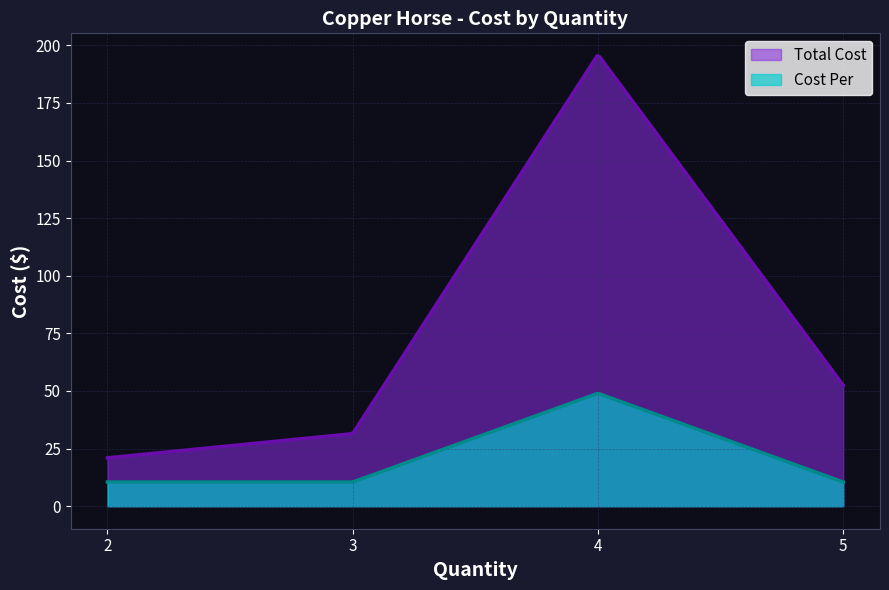

Which series has the widest spread of values?

Total Cost